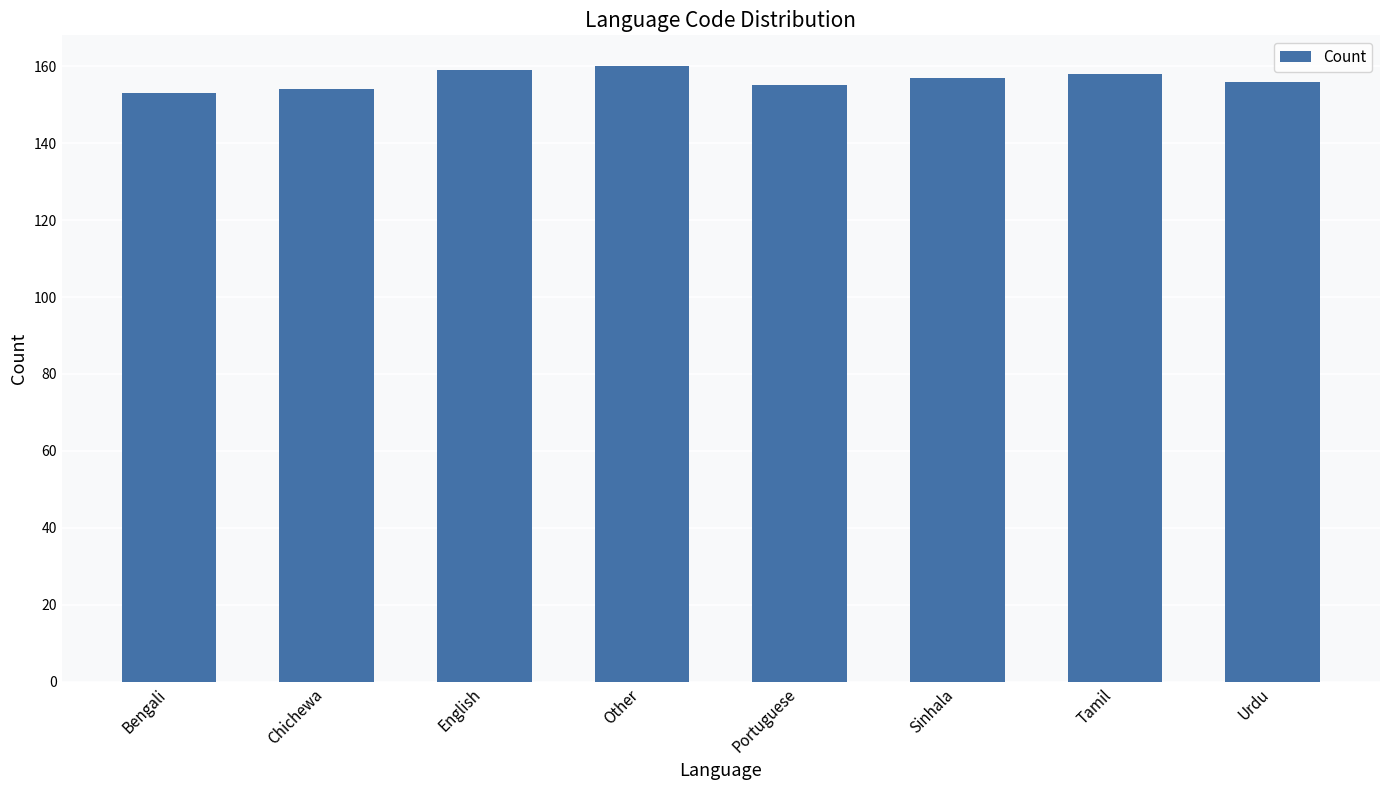

Approximately how many times larger is the value at Urdu compared to Tamil?

1.0